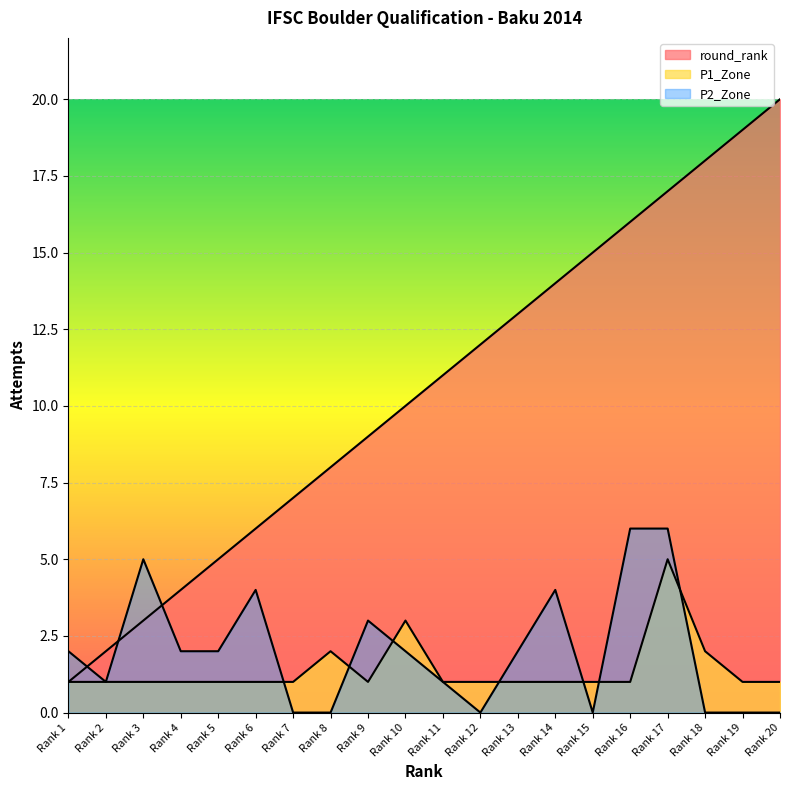

How many interior local valleys does the P2_Zone_numeric series have?

3